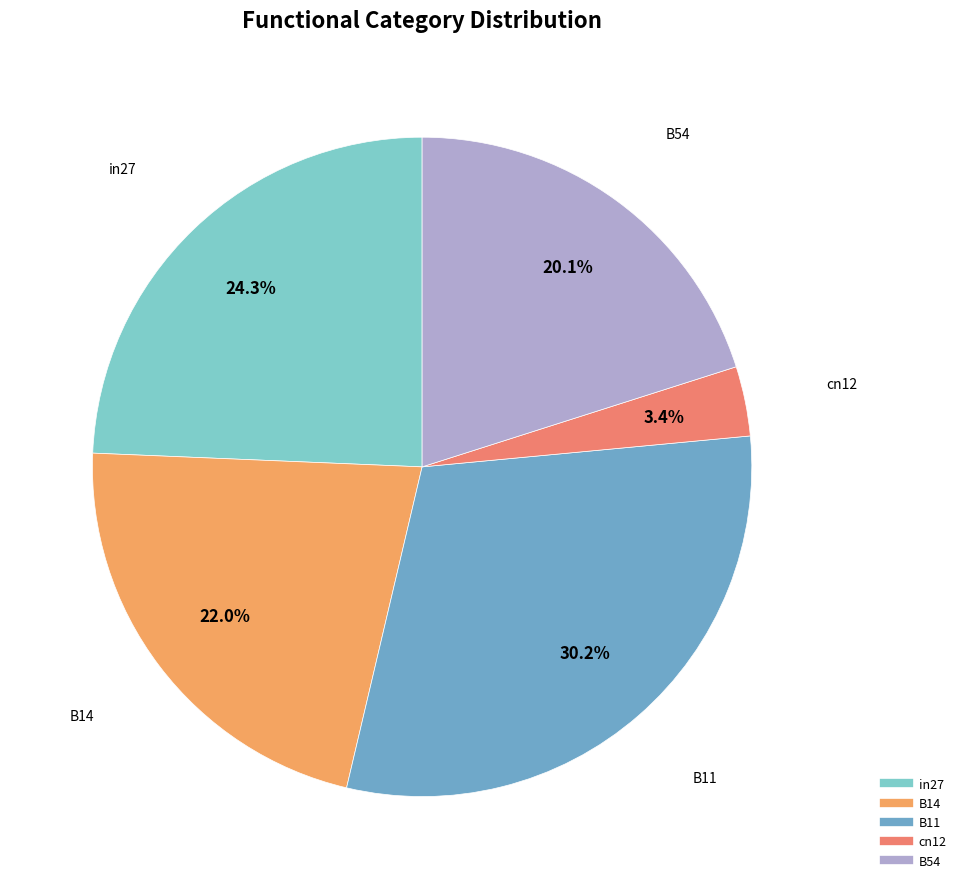

Is the sum of cn12 and B54 greater than half?

No